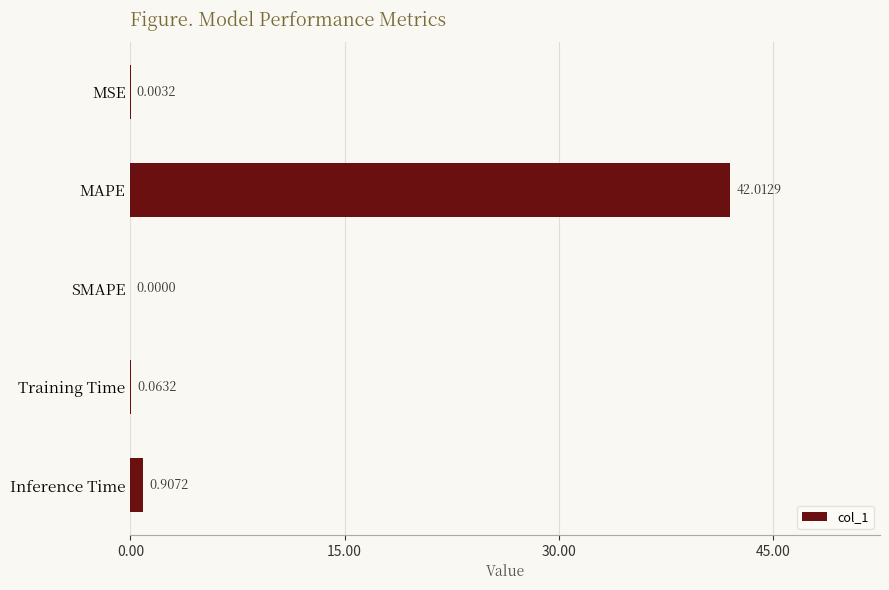

What is the average value?

8.6